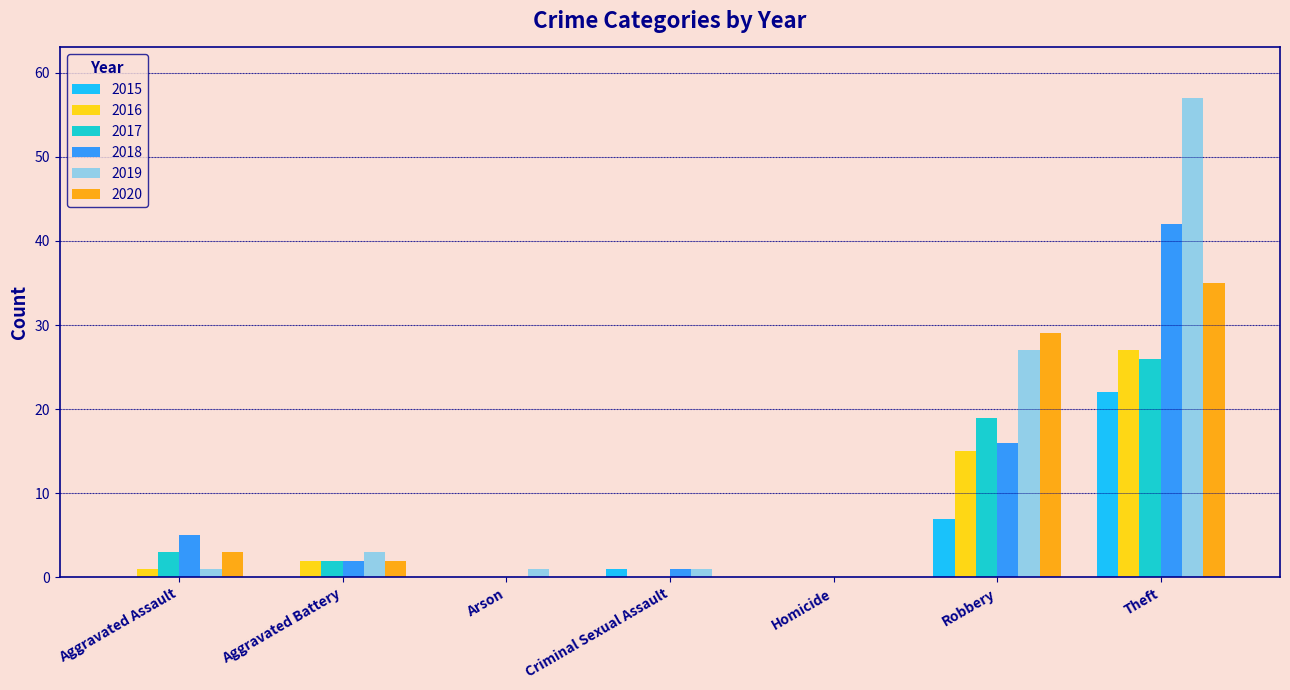

What is the difference between the 2019 values at Aggravated Battery and Arson?

2